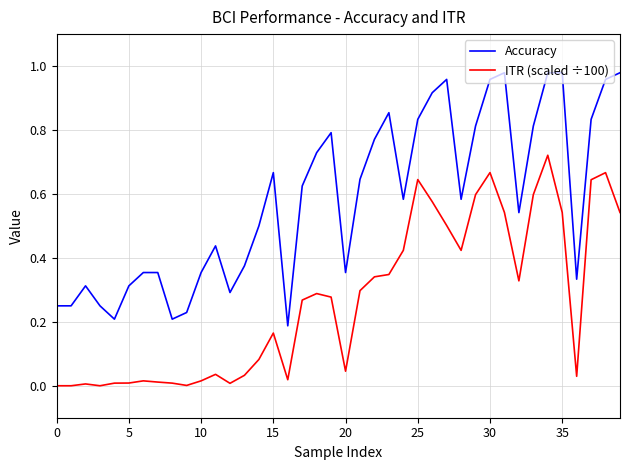

True or false: ITR (scaled ÷100) and Accuracy intersect in this chart.

False